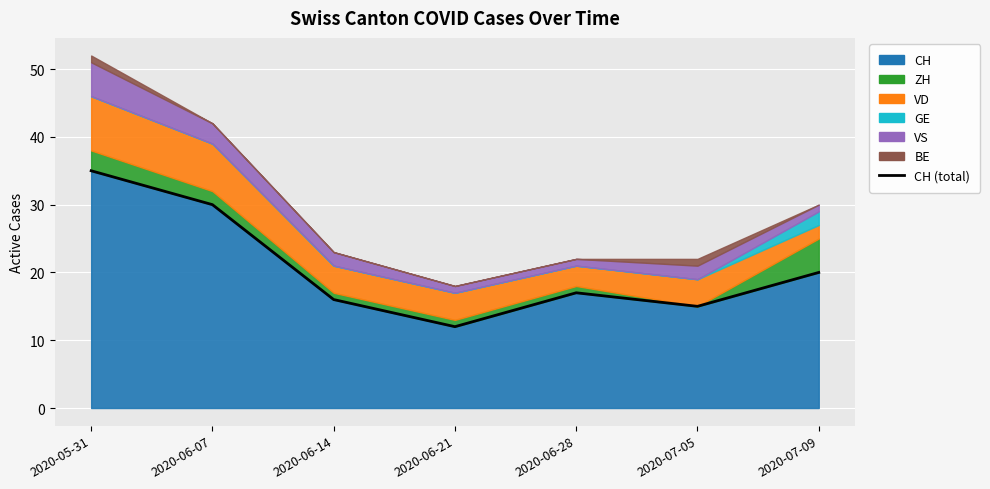

Which has a higher value, 2020-06-21 or 2020-07-05?

2020-07-05